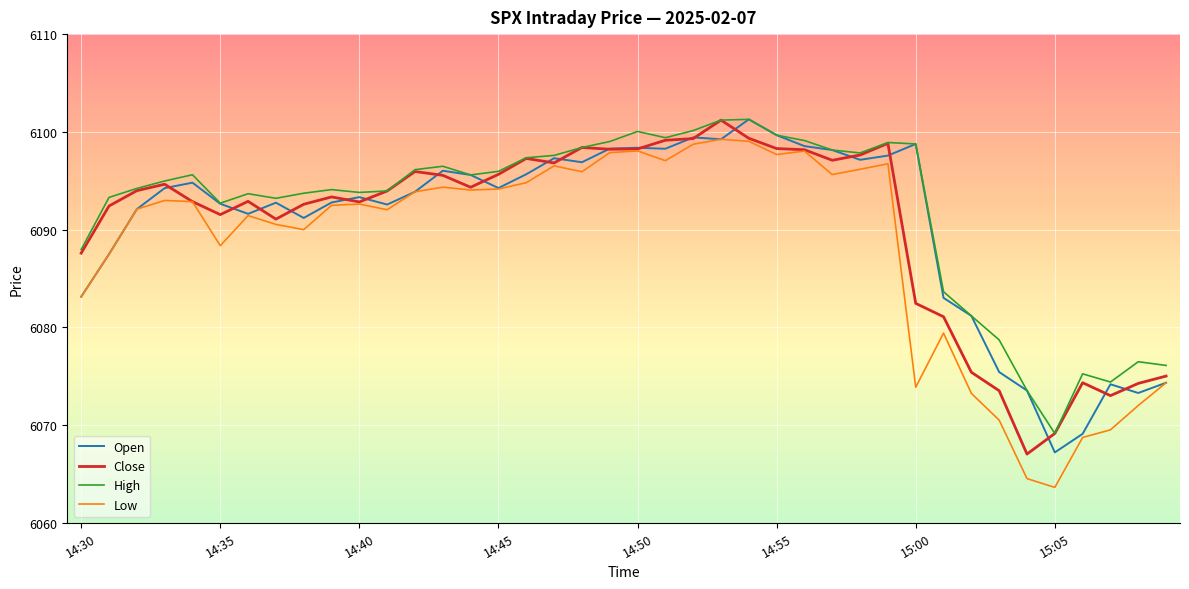

True or false: High has more than 2 points higher than both neighbors.

True